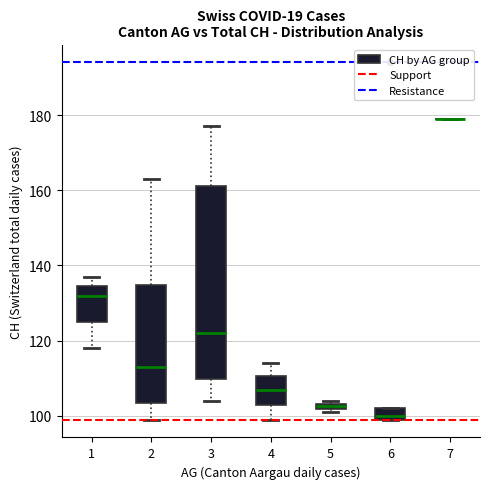

Which box is the tallest, from its lower edge to its upper edge?

3